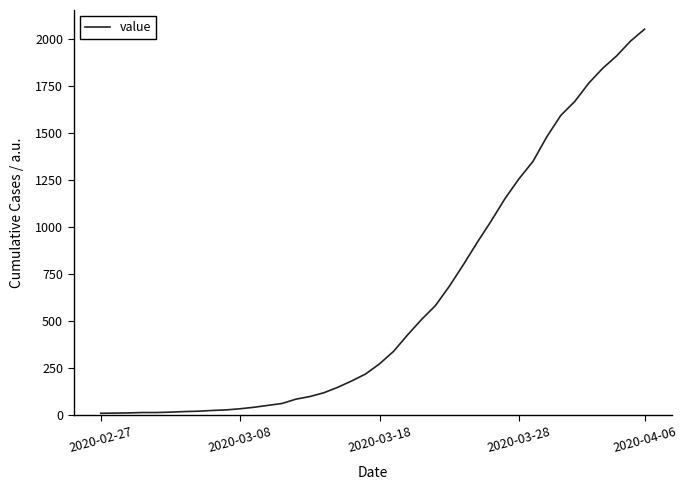

What is the difference between the maximum and minimum values?

2042